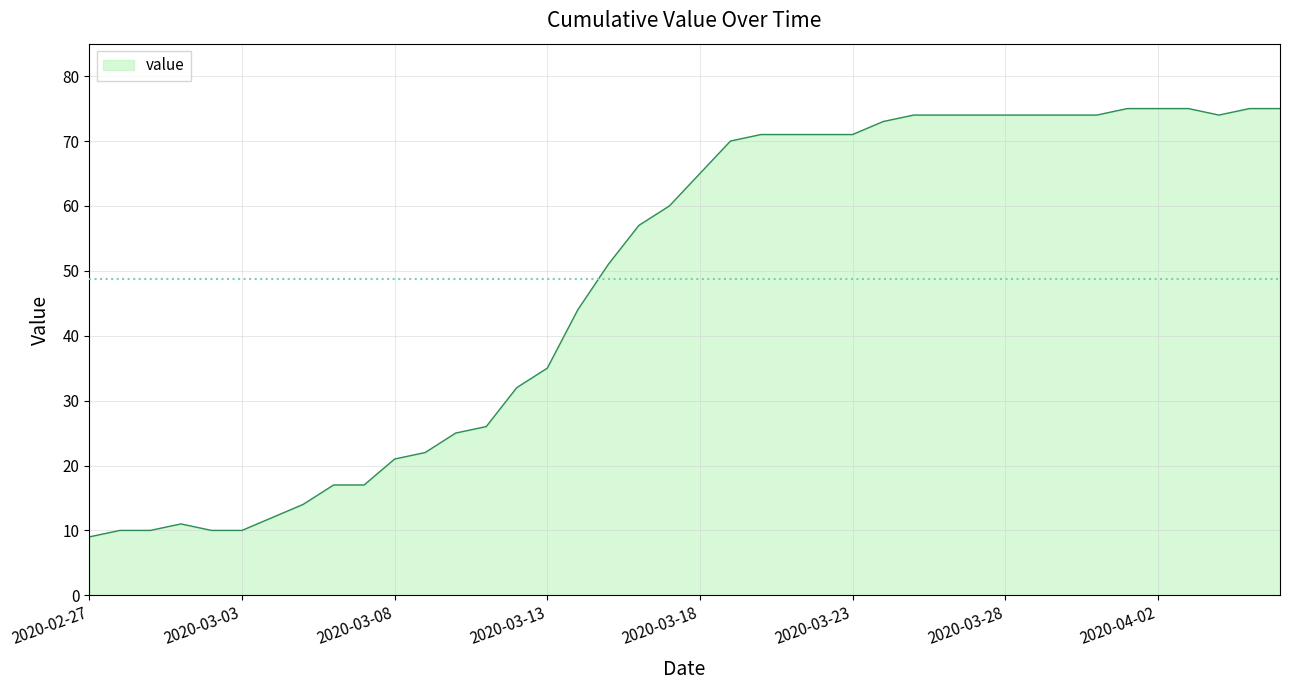

What is the maximum value shown in the chart?

75